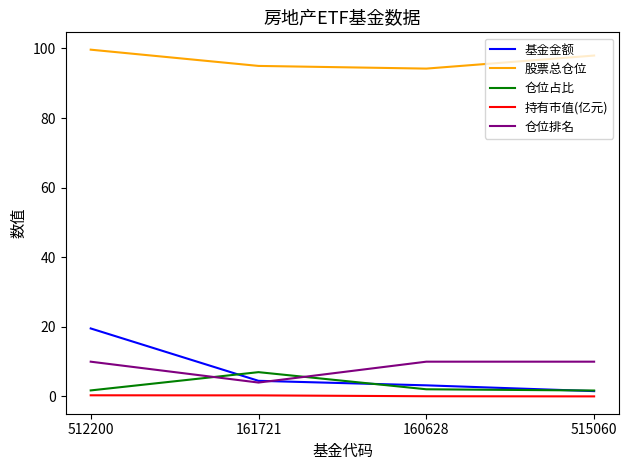

Is it true that 持有市值(亿元) equals 0.3 at 161721?

True